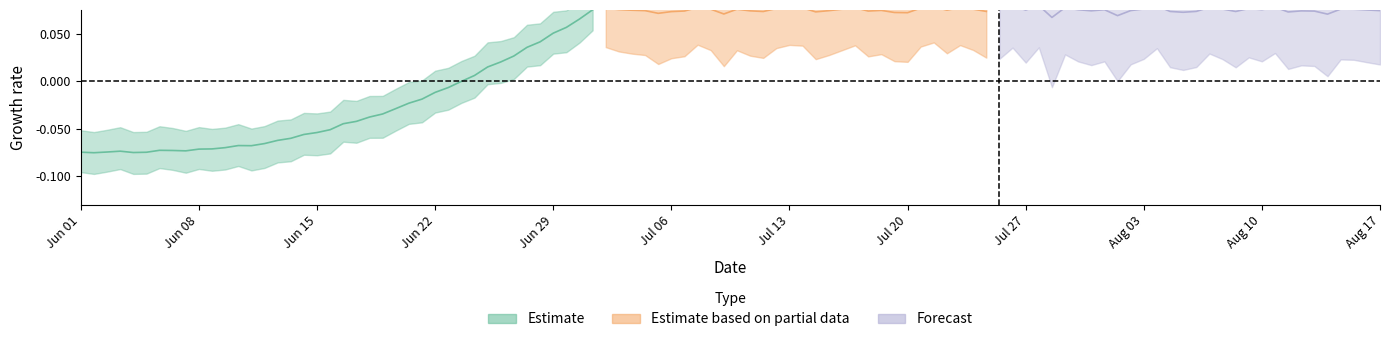

How many data points does each series have?

40